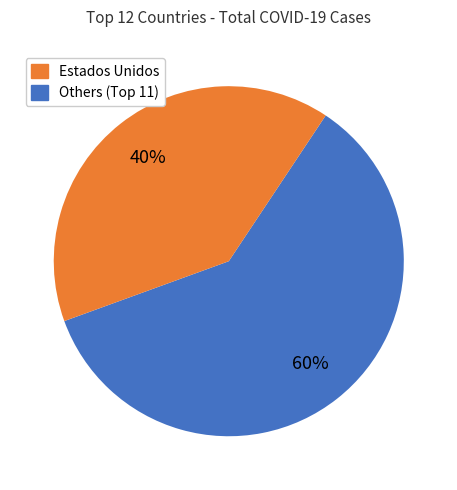

Is there any slice that represents more than half of the pie?

Yes